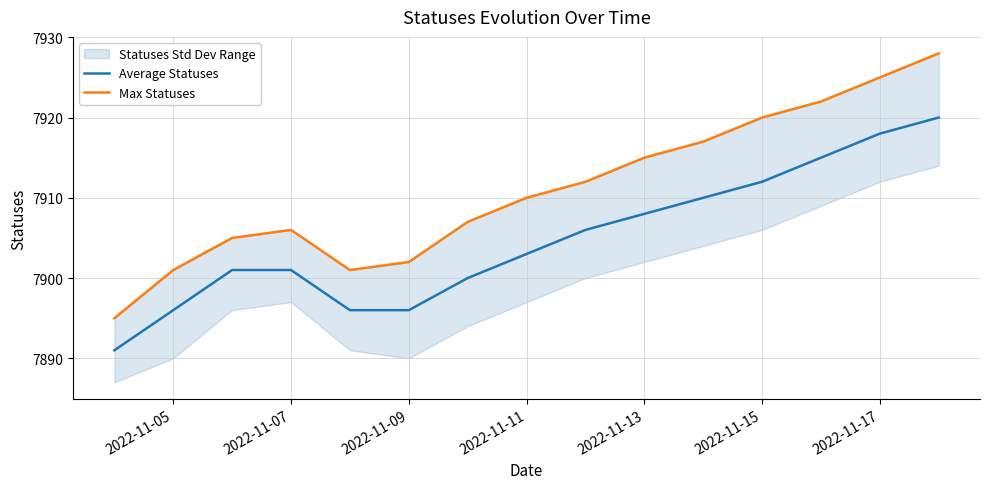

What is the difference between the maximum and minimum values in the Average Statuses series?

29